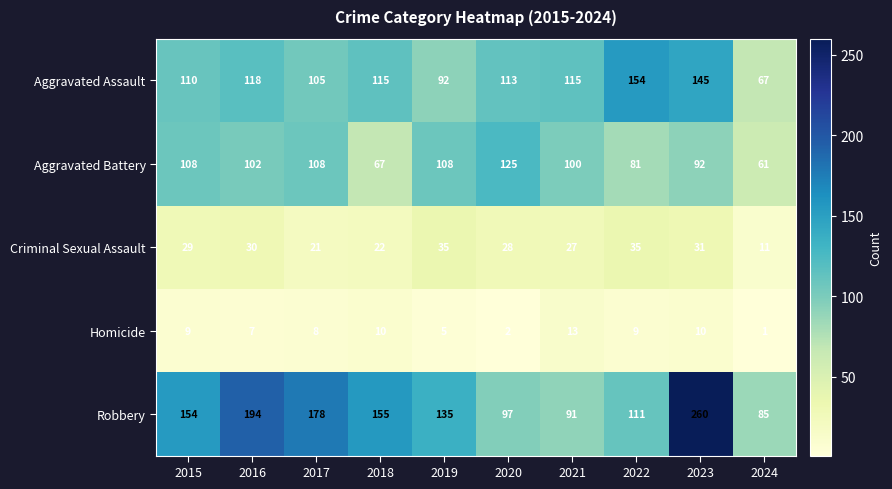

What is the minimum value for Aggravated Assault?

67